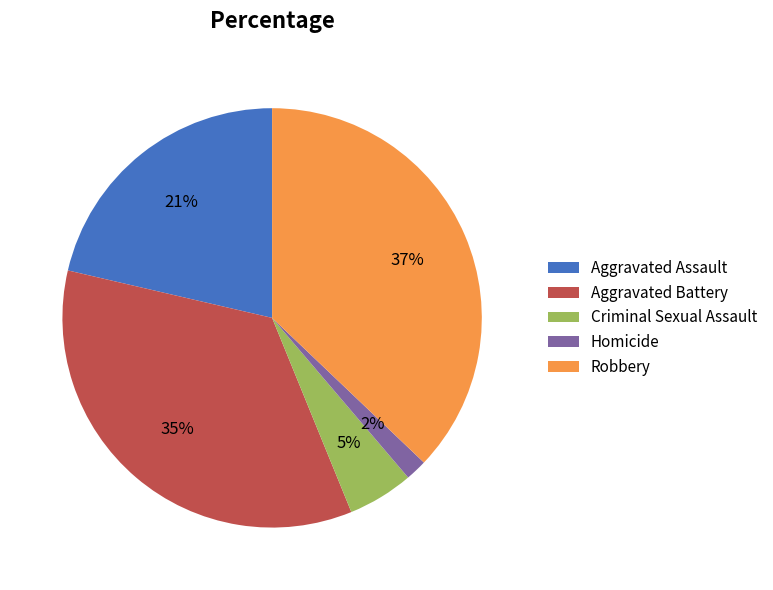

To the nearest percent, what is the difference between the largest and smallest slice percentages?

35%